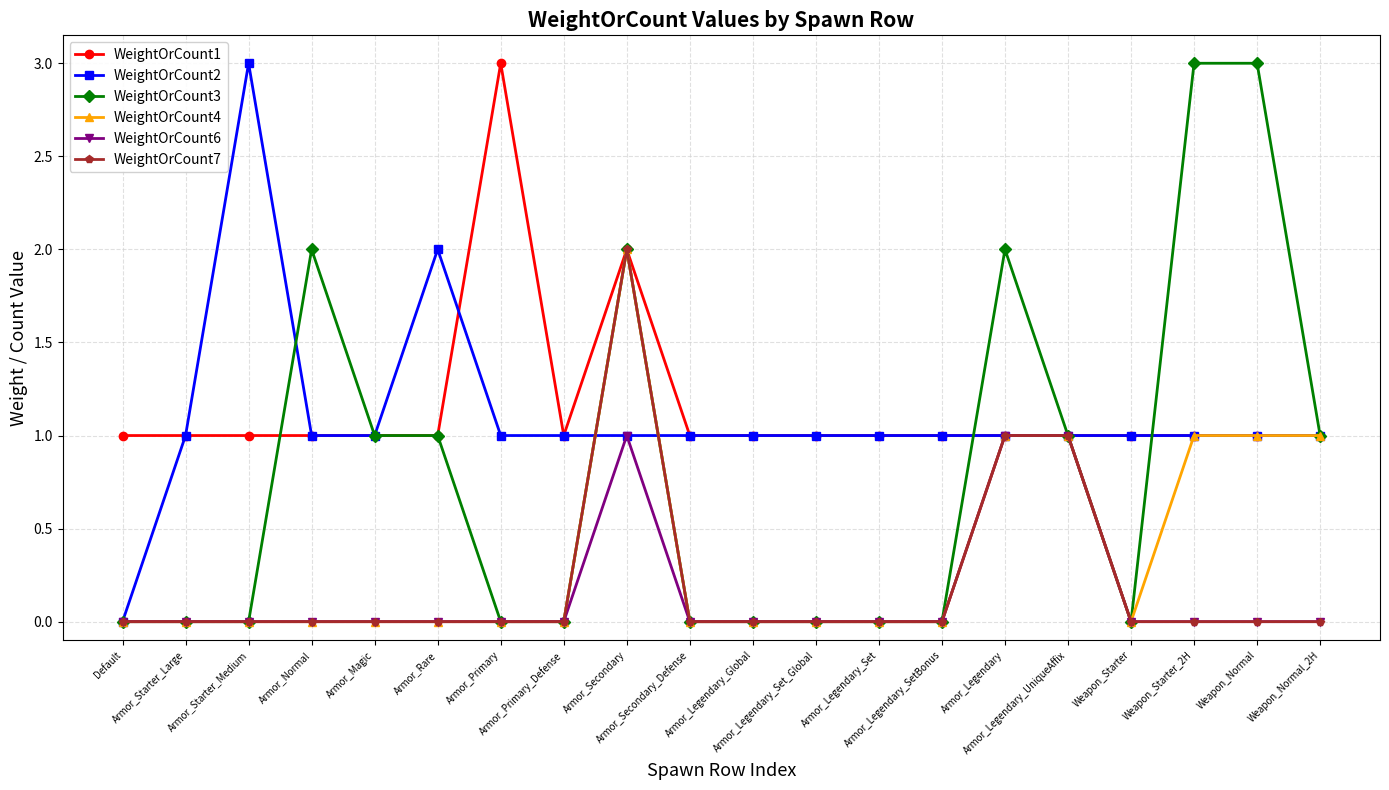

True or false: WeightOrCount4 has more than 0 interior local peaks.

True